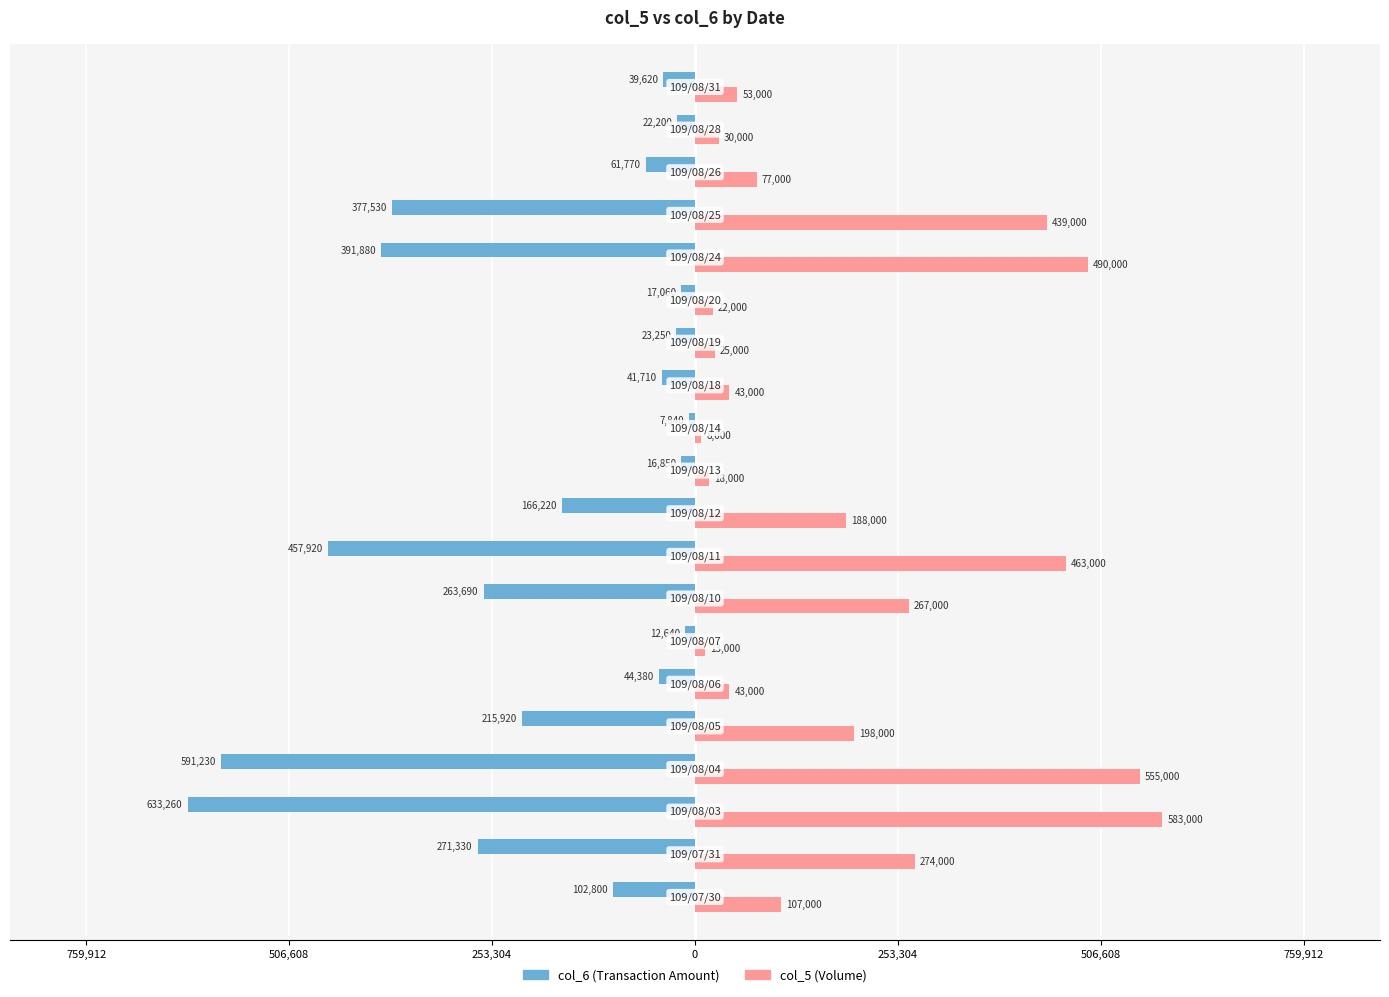

How many series are shown in this chart?

2